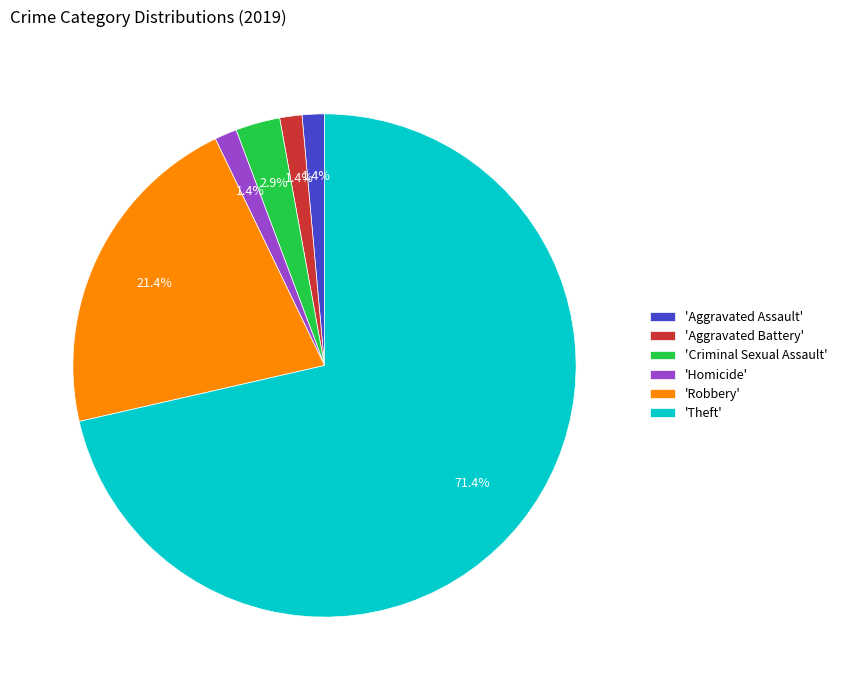

How many slices are in this pie chart?

6